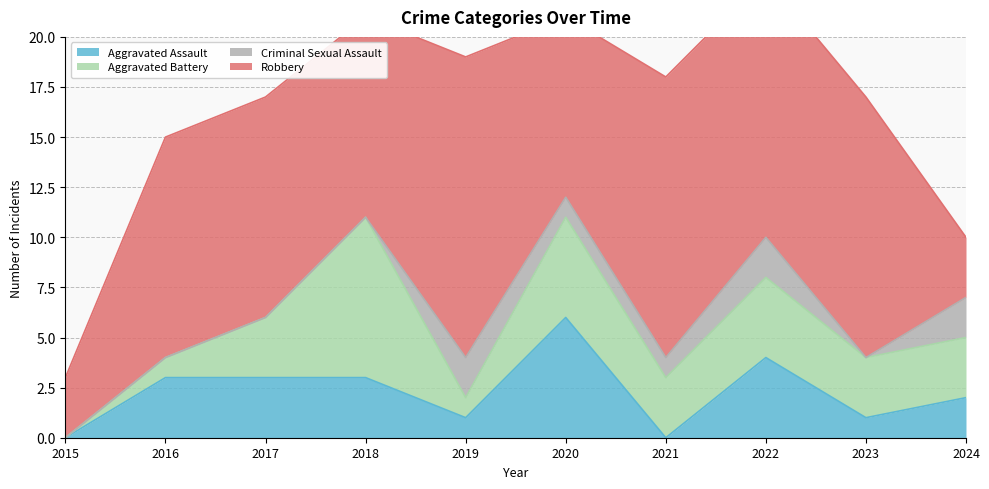

In Aggravated Battery, how many points are higher than both neighbors (excluding endpoints)?

3